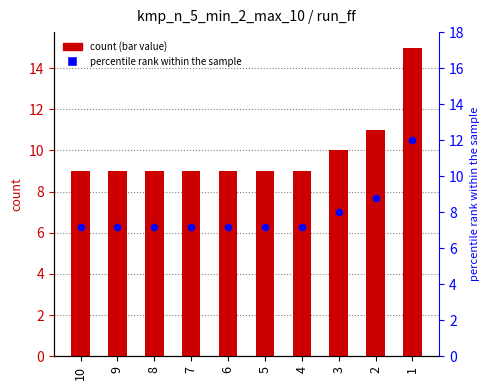

At how many categories does at least one series exceed 12?

1